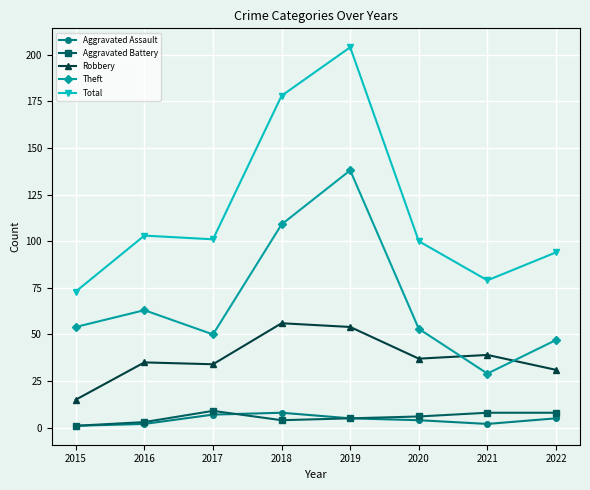

What value does the Theft series have at 2016, to the nearest 10?

60